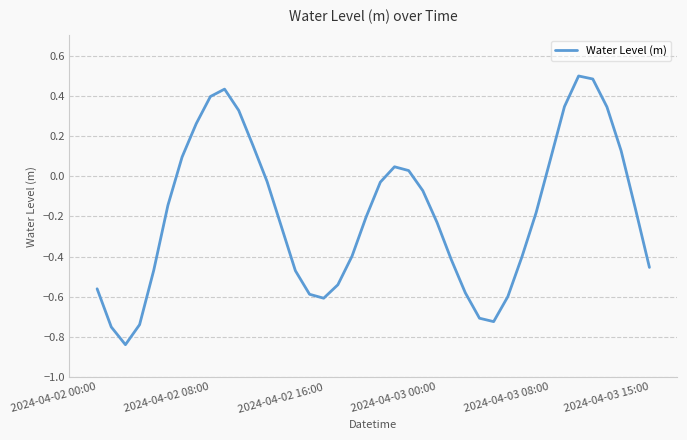

What is the sum of all values?

-7.5